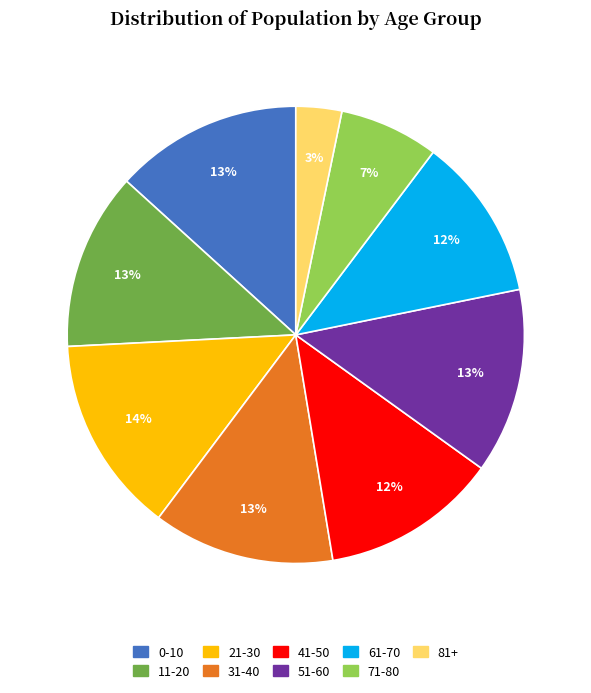

Is the sum of 41-50 and 81+ greater than half?

No